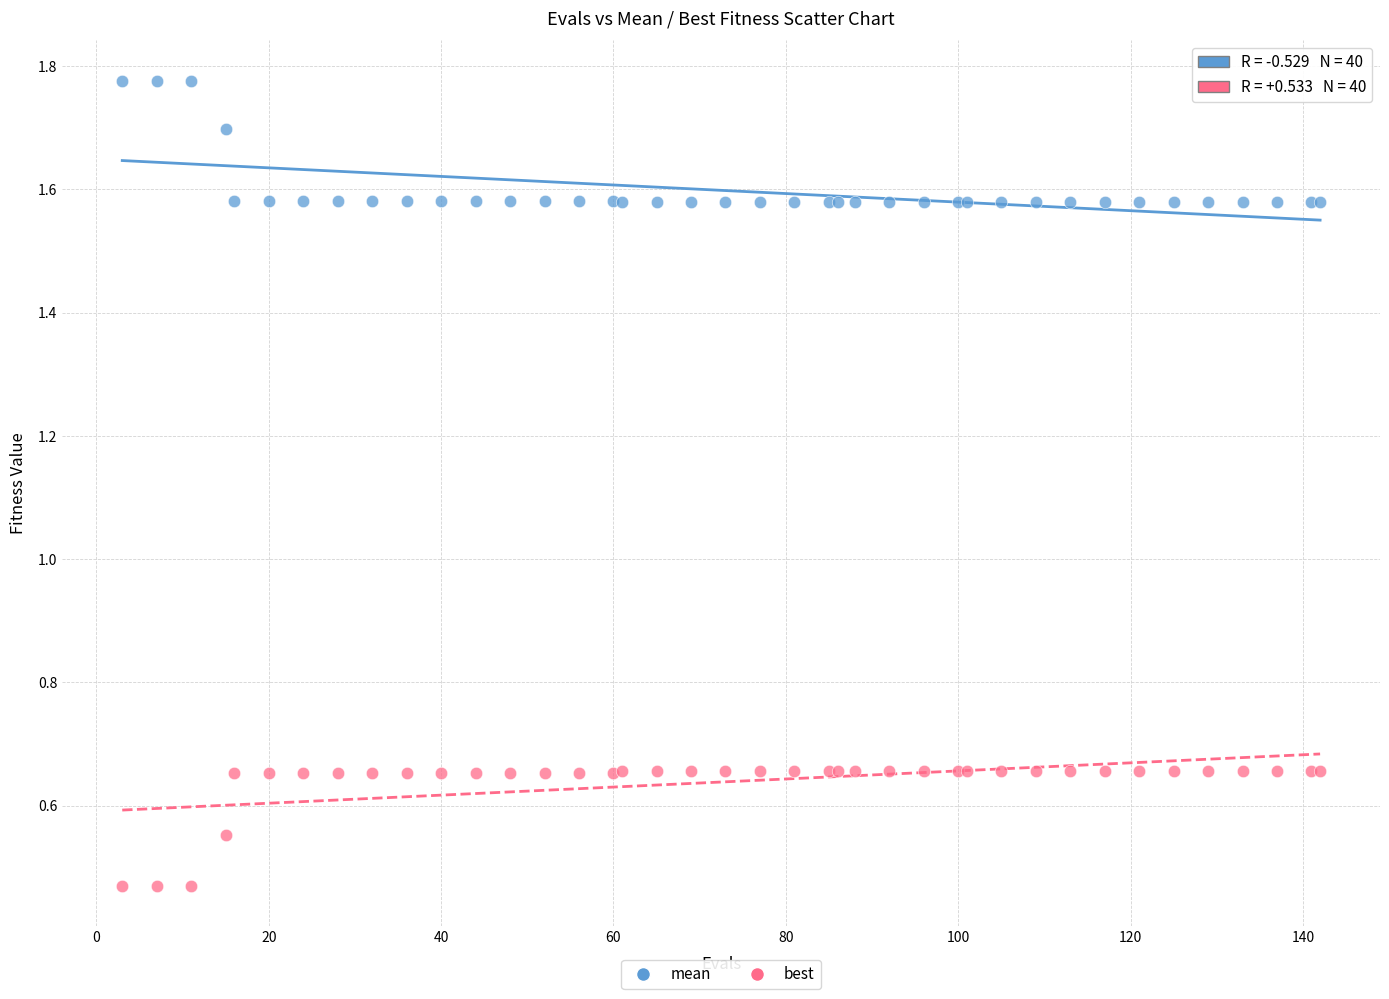

What is the X range (max minus min) for the scatter plot?

139.0